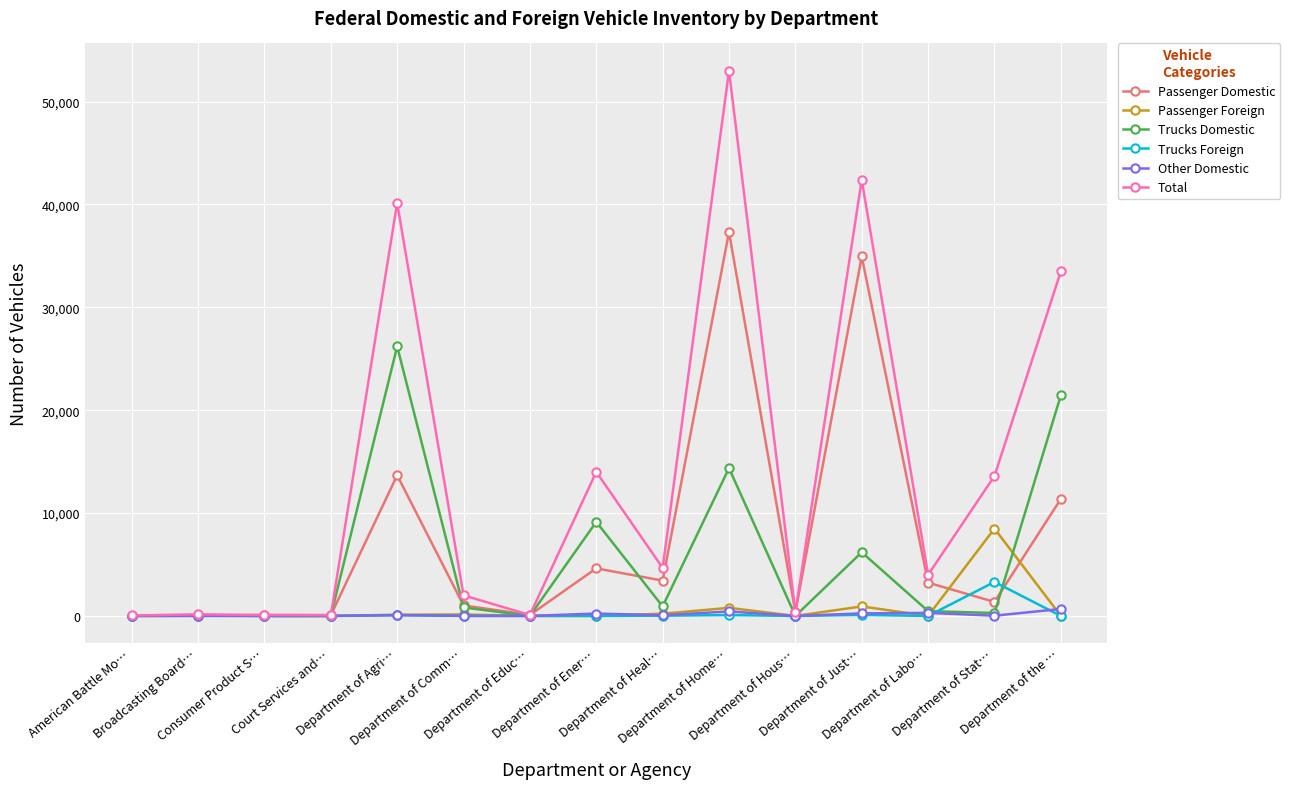

What is the spread (max minus min) of values at Department of Just…?

42297